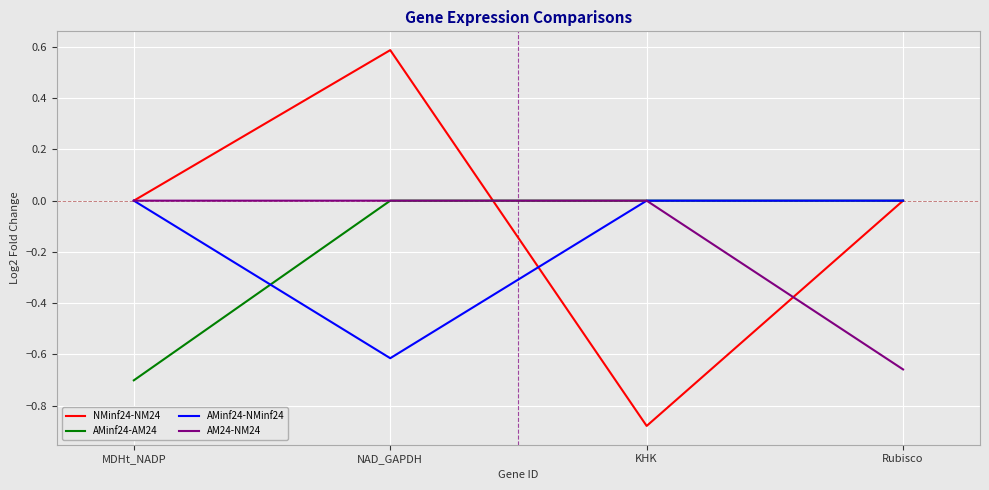

At which category is the sum across all series the highest?

NAD_GAPDH